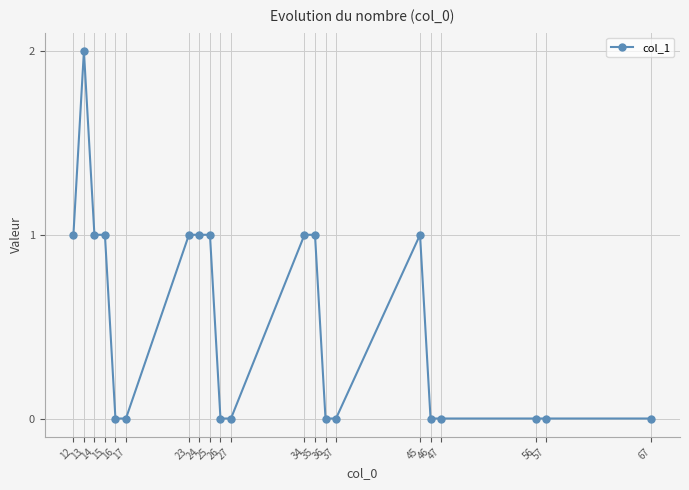

True or false: the data shows 0 at 47.

True